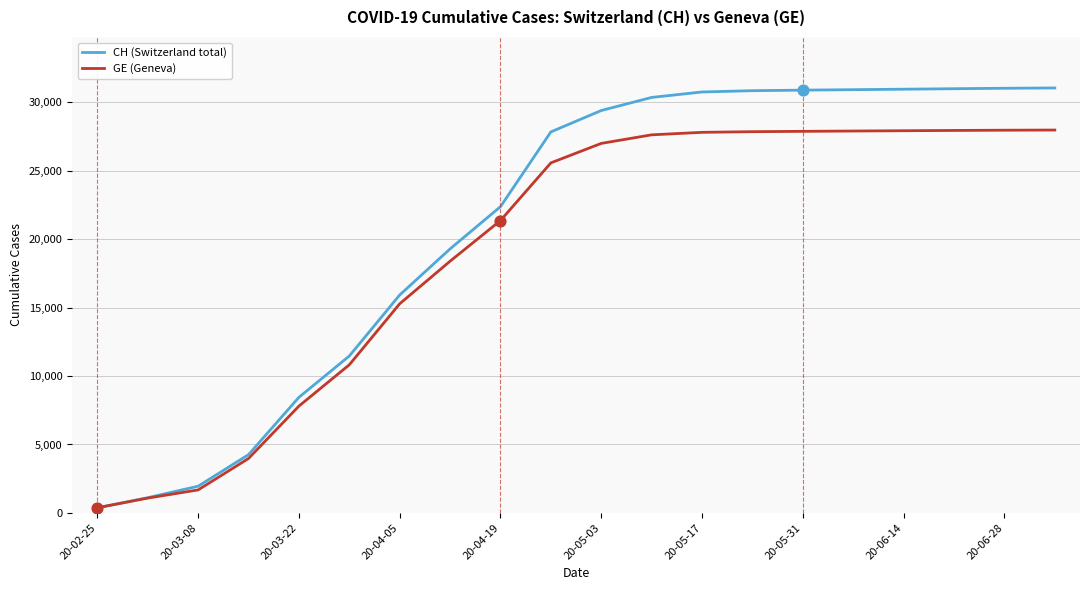

Which series has the largest total across all categories?

CH (Switzerland total)